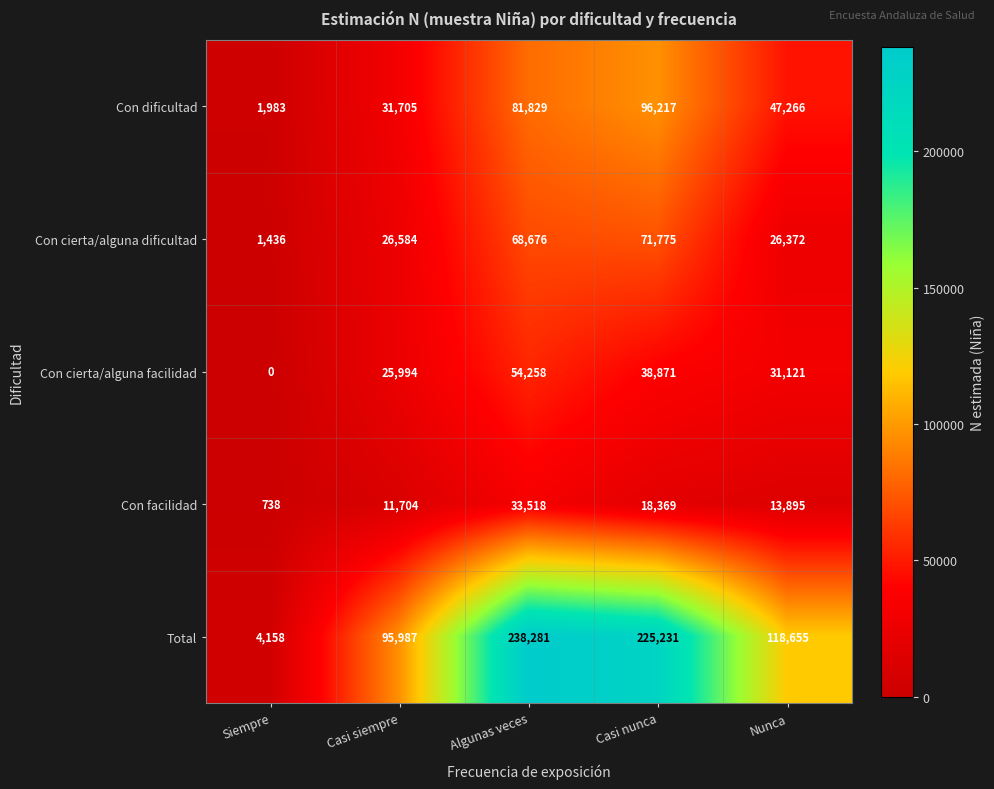

The value of Con cierta/alguna facilidad at Casi nunca is 11845. True or false?

False